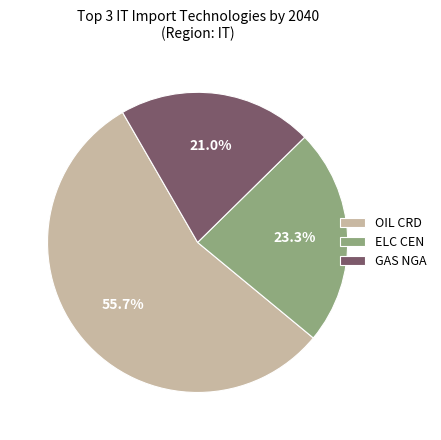

Is there a majority slice in this chart?

Yes